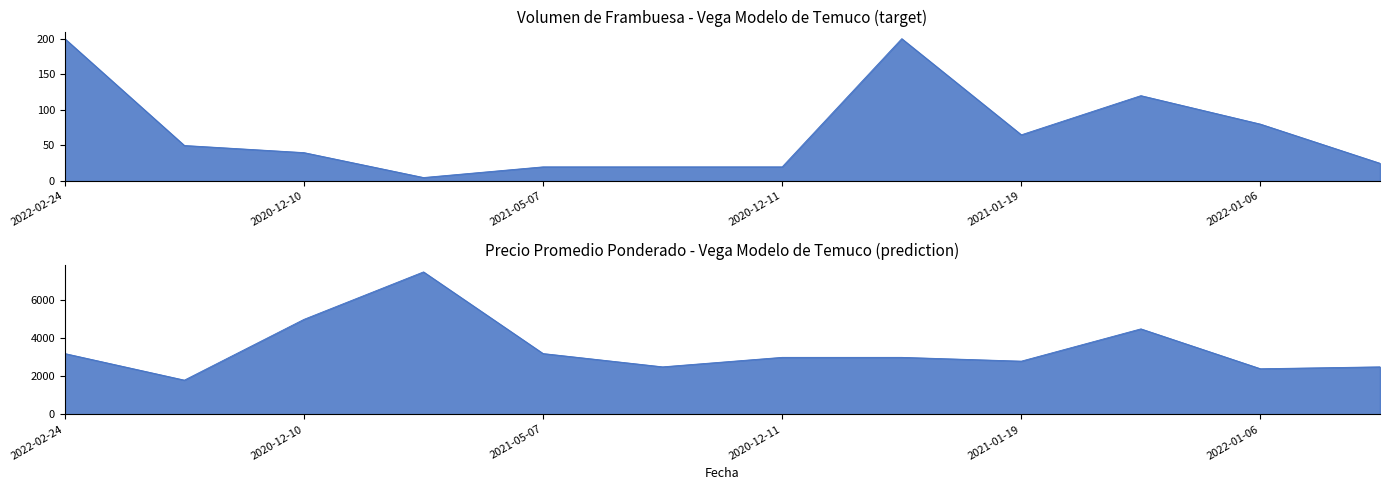

At which category does the chart reach its peak across all series?

2022-01-31